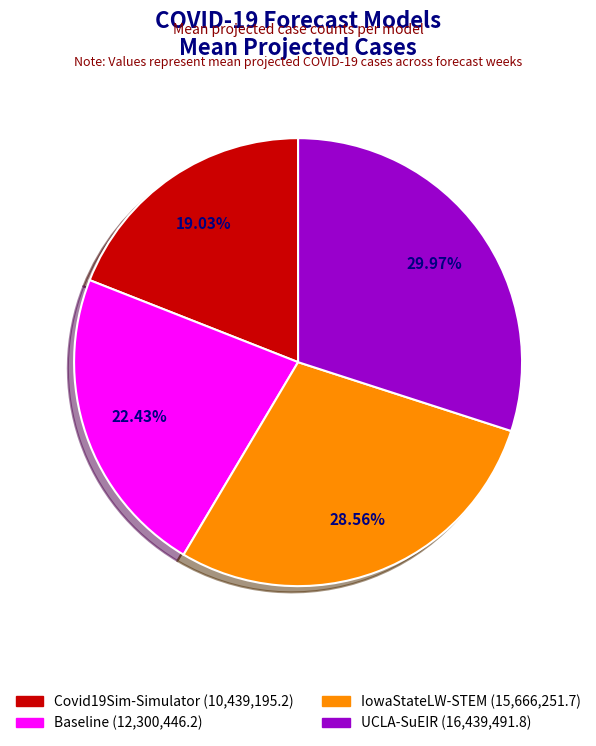

How many segments does this pie chart have?

4